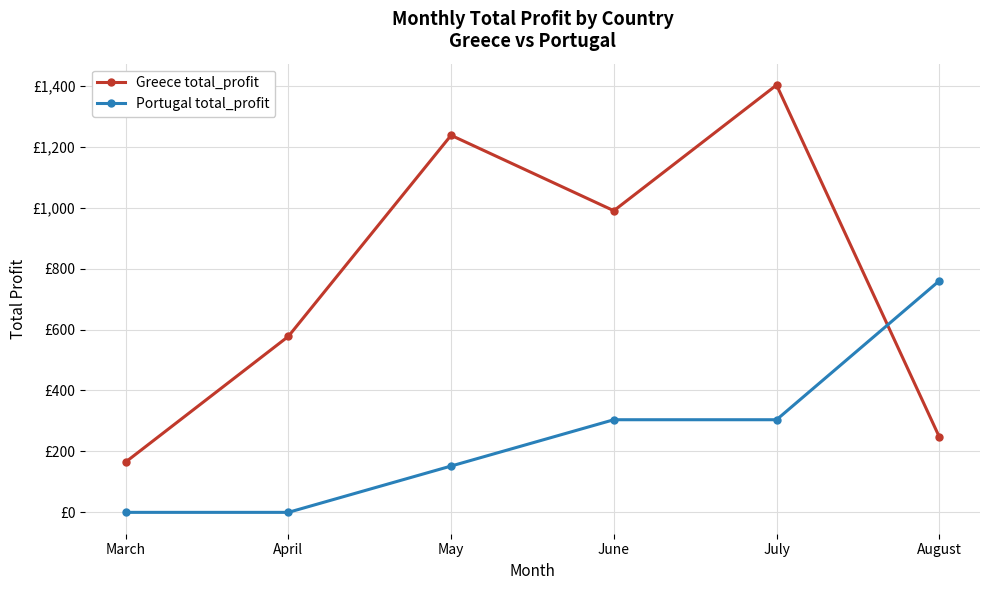

What are all the series names shown in the legend?

Greece total_profit, Portugal total_profit